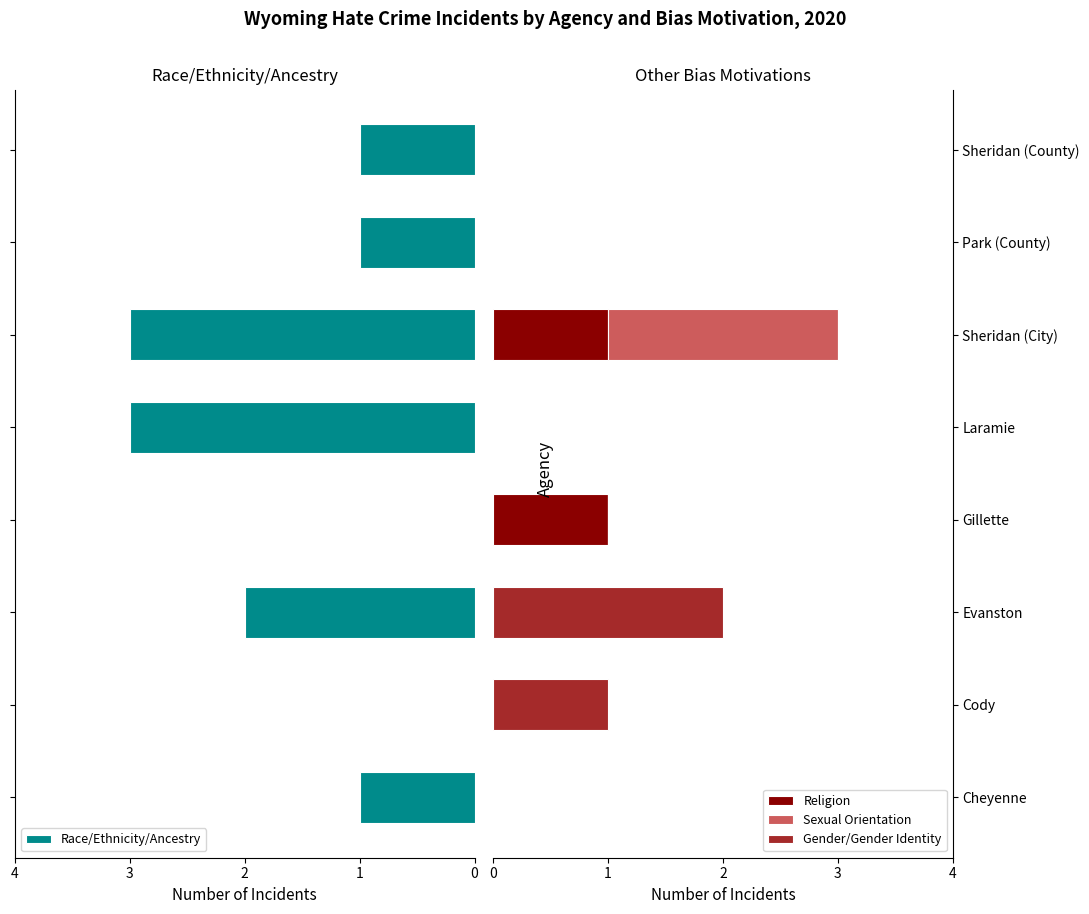

Reading left to right, extract all data points from this chart.

Race/Ethnicity/Ancestry: 1	0	2	0	3	3	1	1
Religion: 0	0	0	1	0	1	0	0
Sexual Orientation: 0	0	0	0	0	2	0	0
Gender/Gender Identity: 0	1	2	0	0	0	0	0